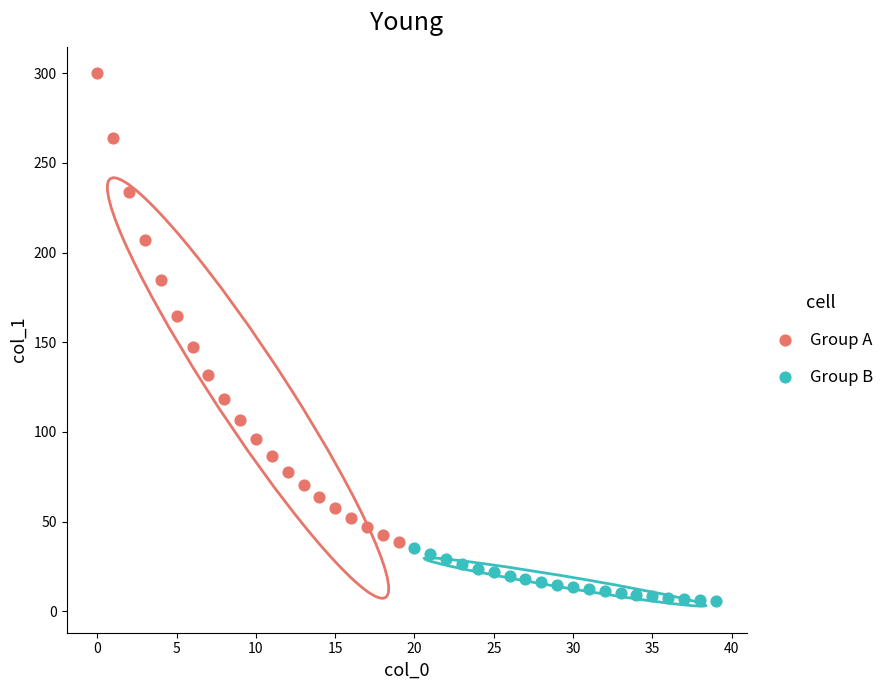

Which series contains the lowest Y value?

Group B